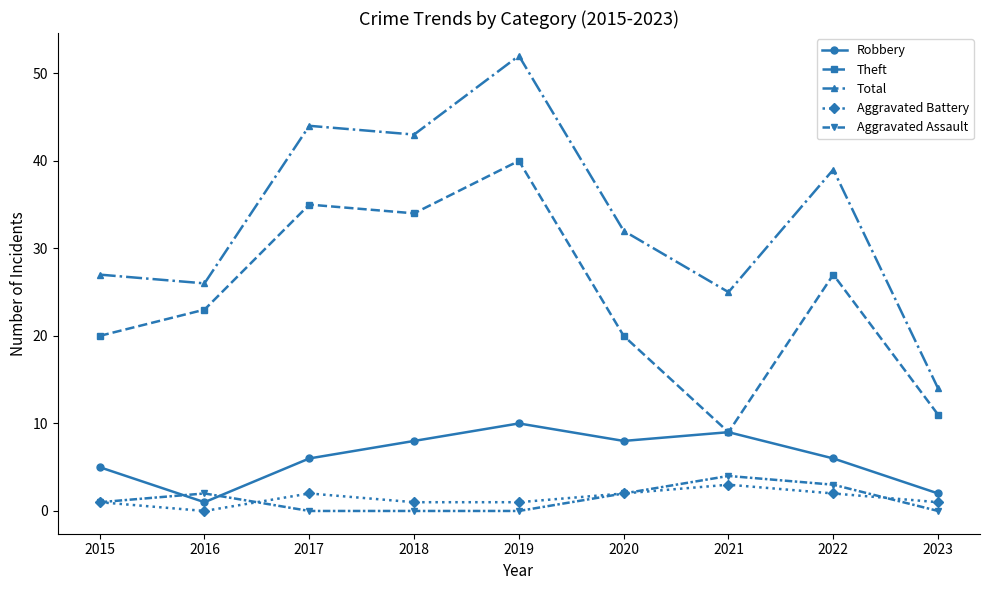

Which category has the highest value in the Total series?

2019